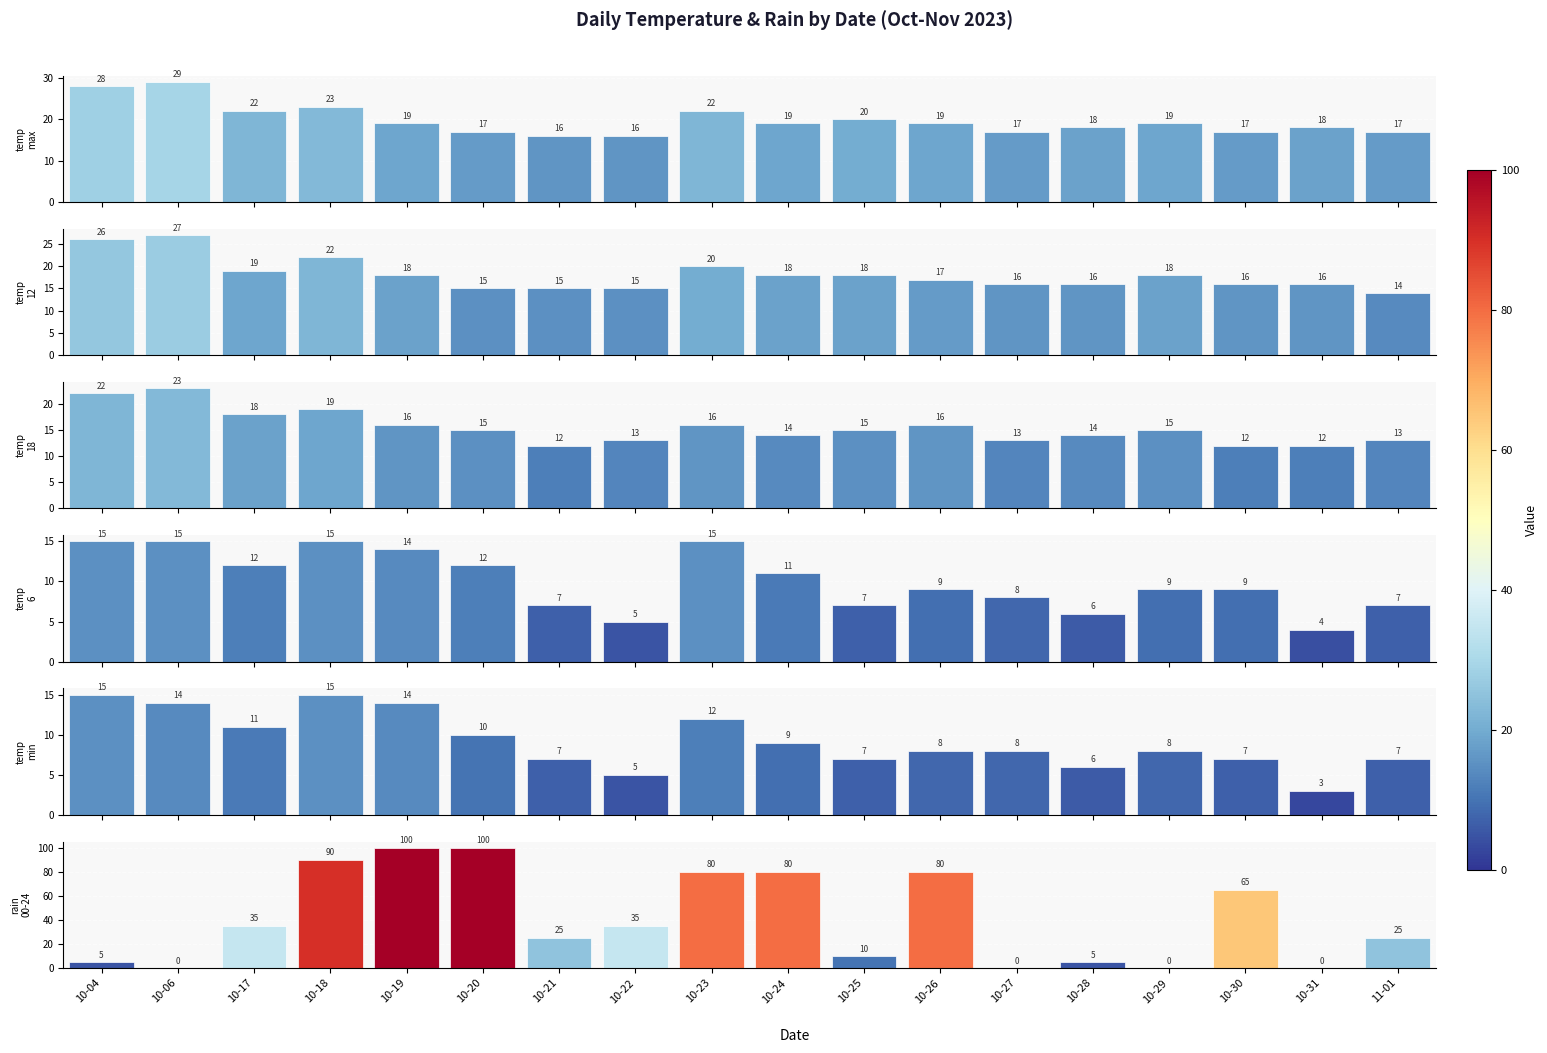

Rank the categories by rain_00-24 value from highest to lowest.

10-19, 10-20, 10-18, 10-23, 10-24, 10-26, 10-30, 10-17, 10-22, 10-21, 11-01, 10-25, 10-04, 10-28, 10-06, 10-27, 10-29, 10-31